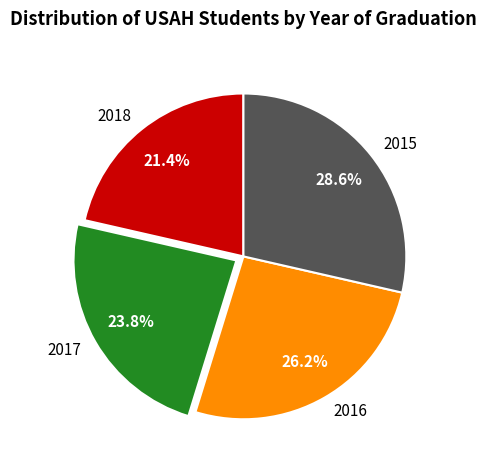

To the nearest percent, what percentage of the pie is 2016?

26%